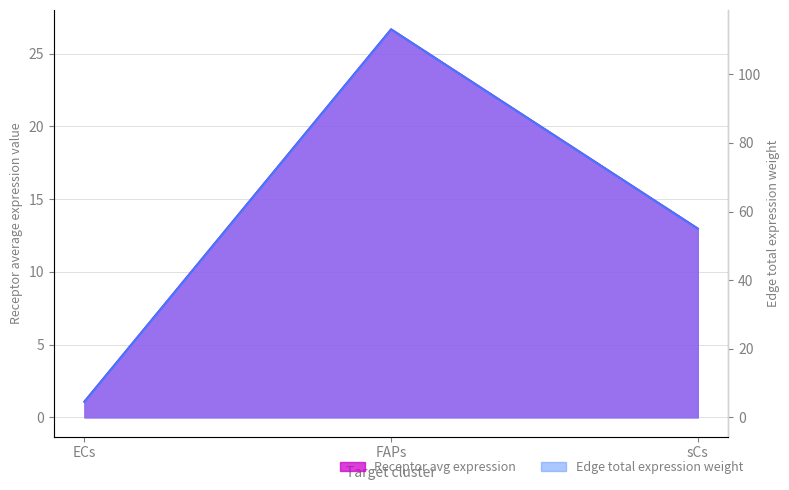

What is the difference between the highest and lowest values at sCs?

42.0